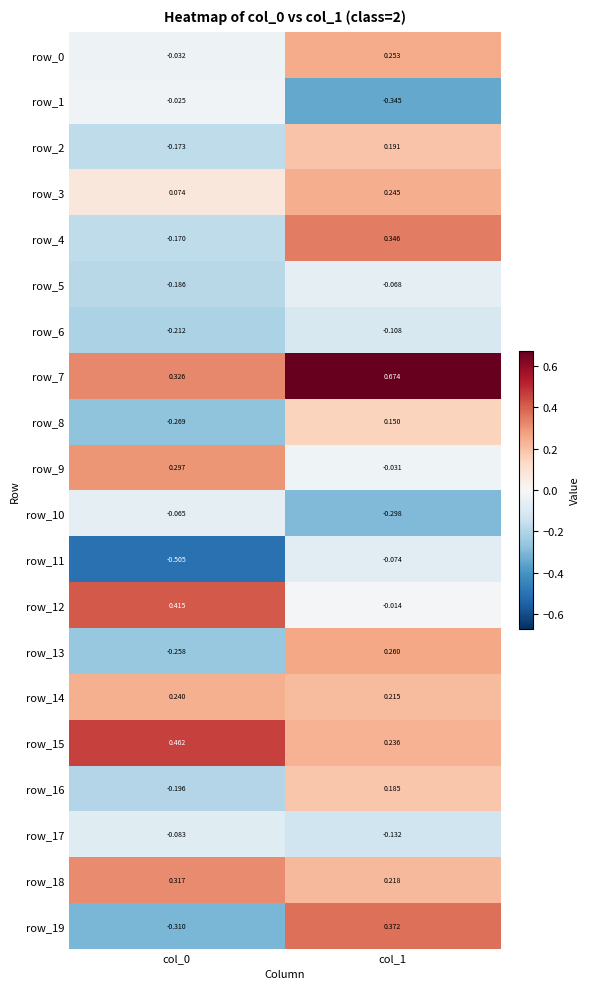

How many categories are shown in the chart?

2